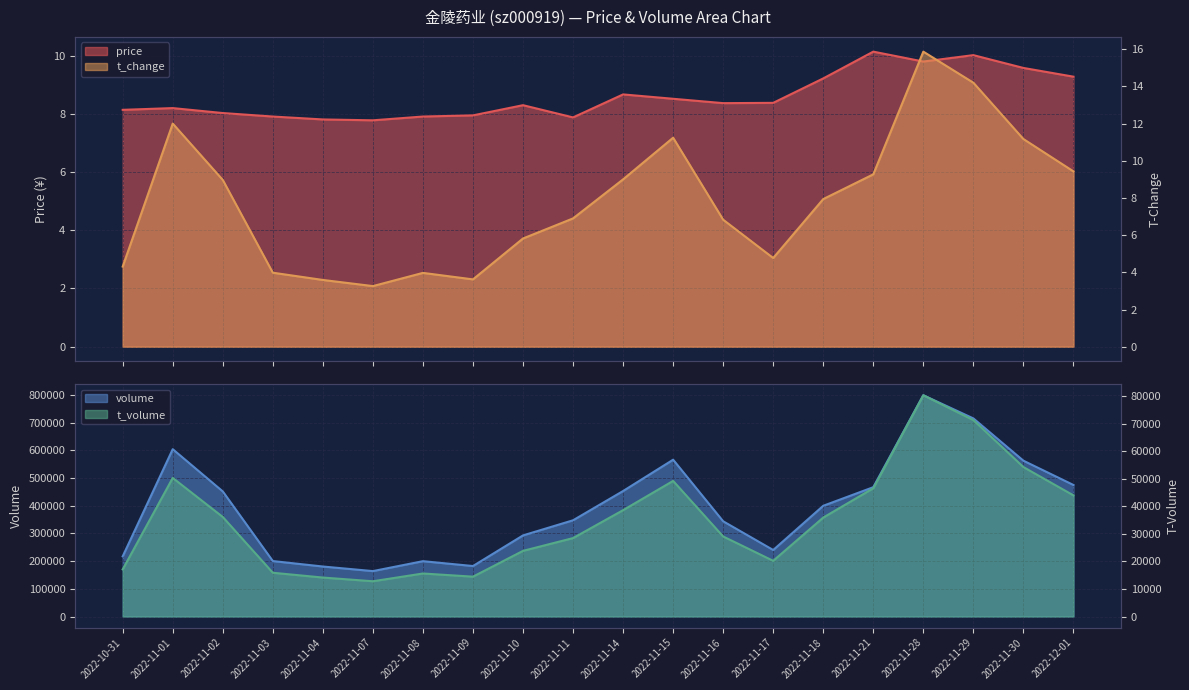

What is the difference between the maximum and second lowest values in the t_change series?

12.3